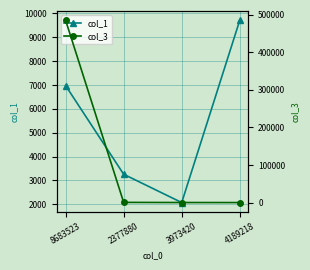

At which label does col_3 reach its peak?

8683523